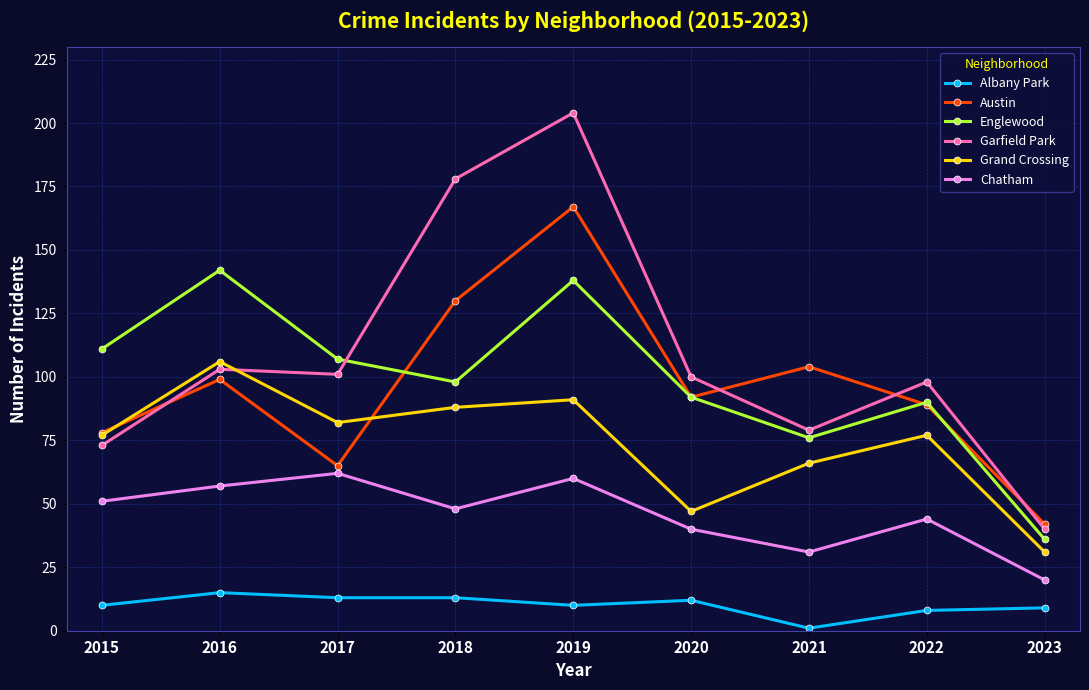

Rank the series by their maximum value, from highest to lowest.

Garfield Park, Austin, Englewood, Grand Crossing, Chatham, Albany Park